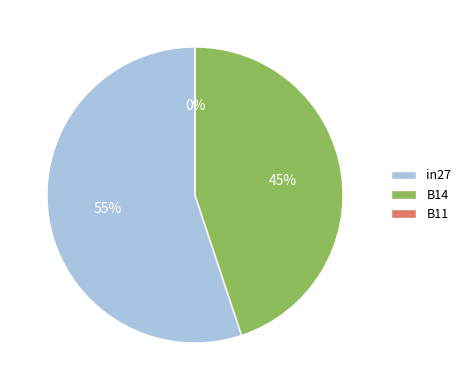

Does any single category account for the majority?

Yes